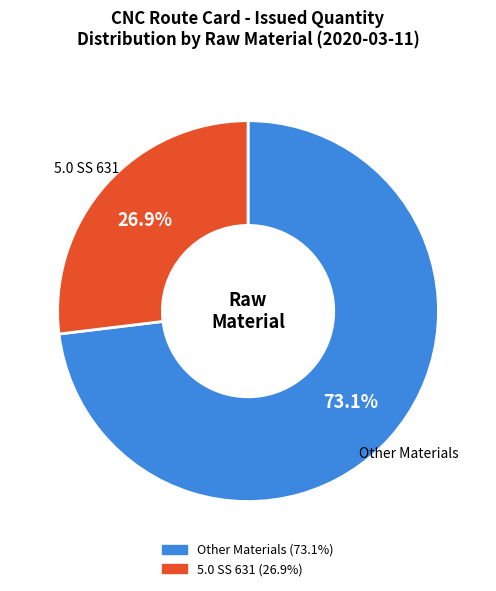

Does any single category account for the majority?

Yes